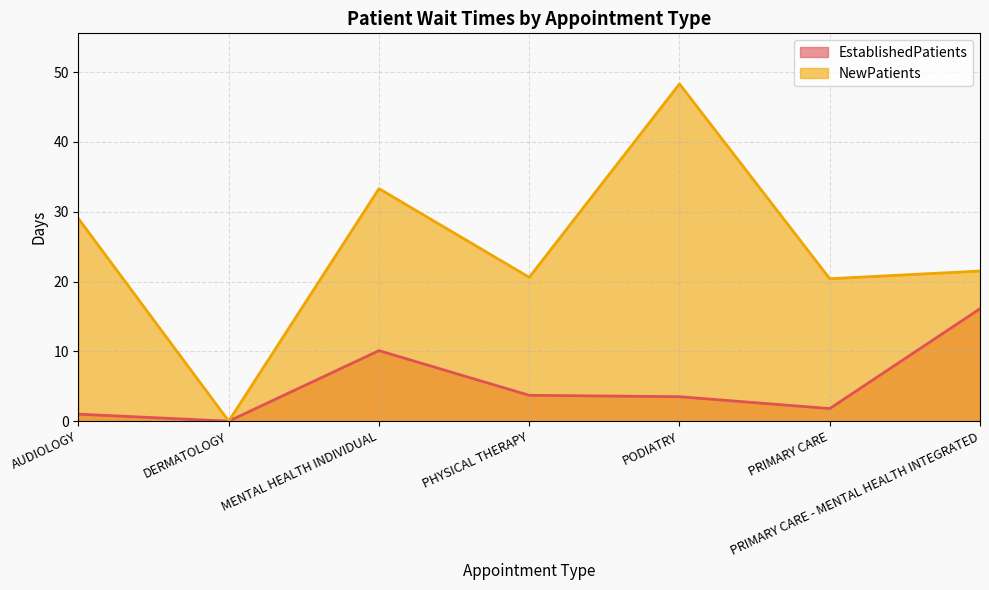

Between PHYSICAL THERAPY and PRIMARY CARE - MENTAL HEALTH INTEGRATED, which is larger?

PRIMARY CARE - MENTAL HEALTH INTEGRATED